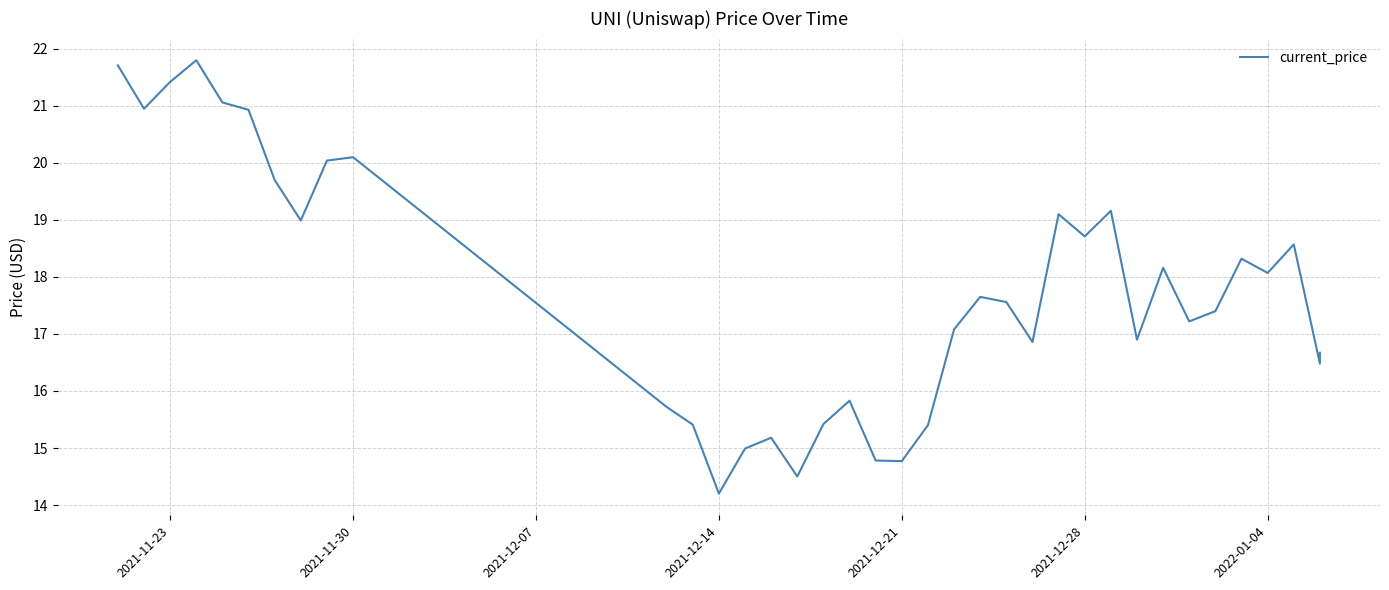

Read the value at 2021-12-21.

14.8